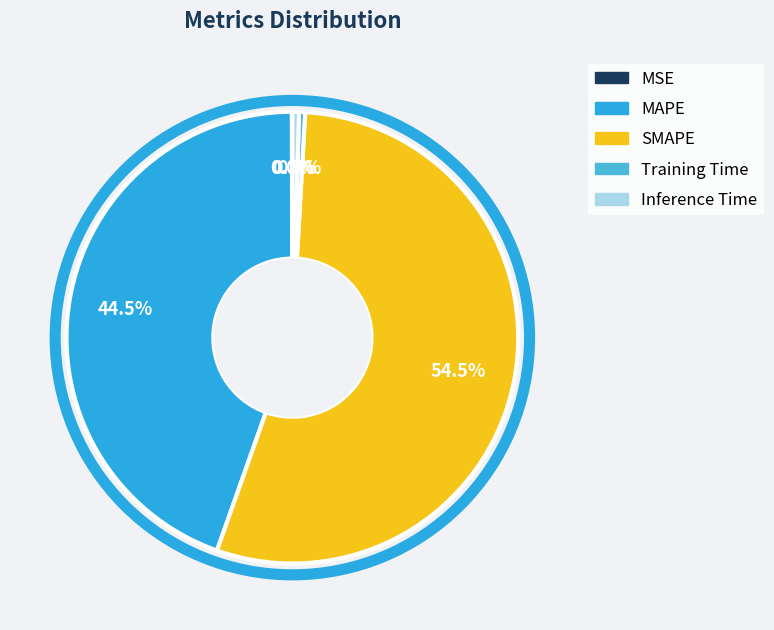

Combined, what portion of the pie is Inference Time and SMAPE?

55.0%